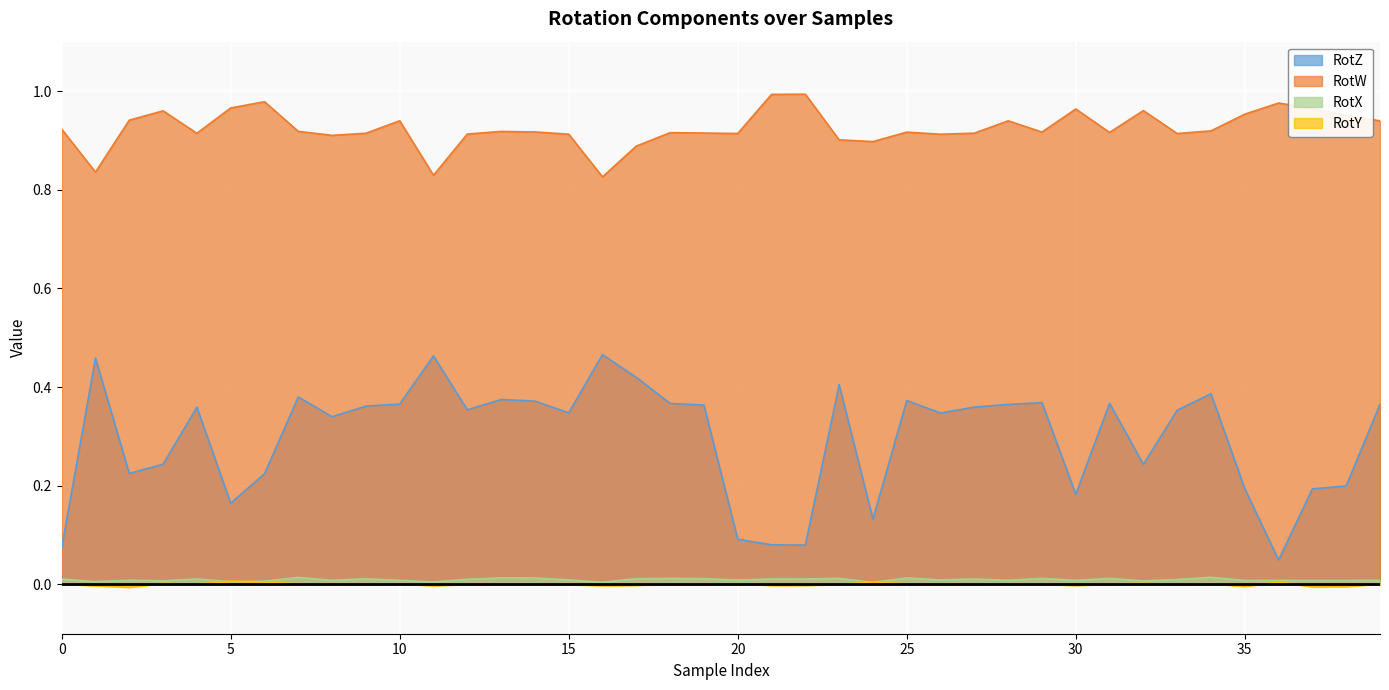

The RotW series shows 0.2 at 0. True or false?

False